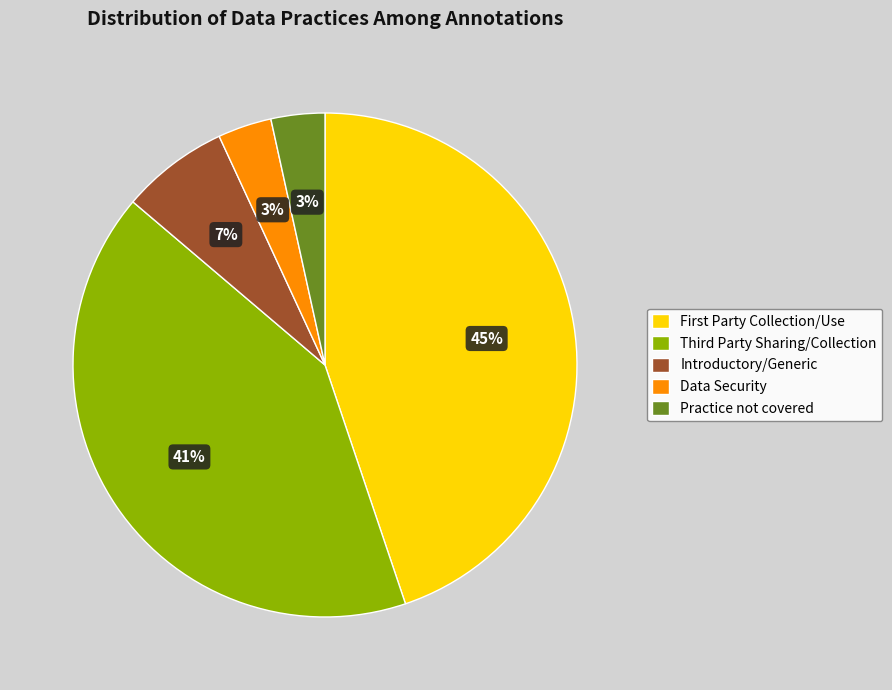

Does Introductory/Generic represent more than half of the total?

No